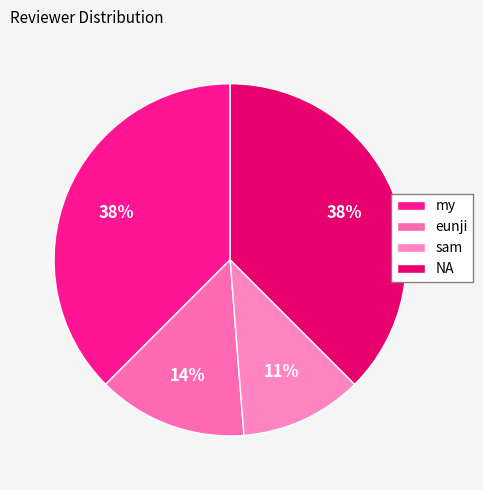

How many slices are in this pie chart?

4